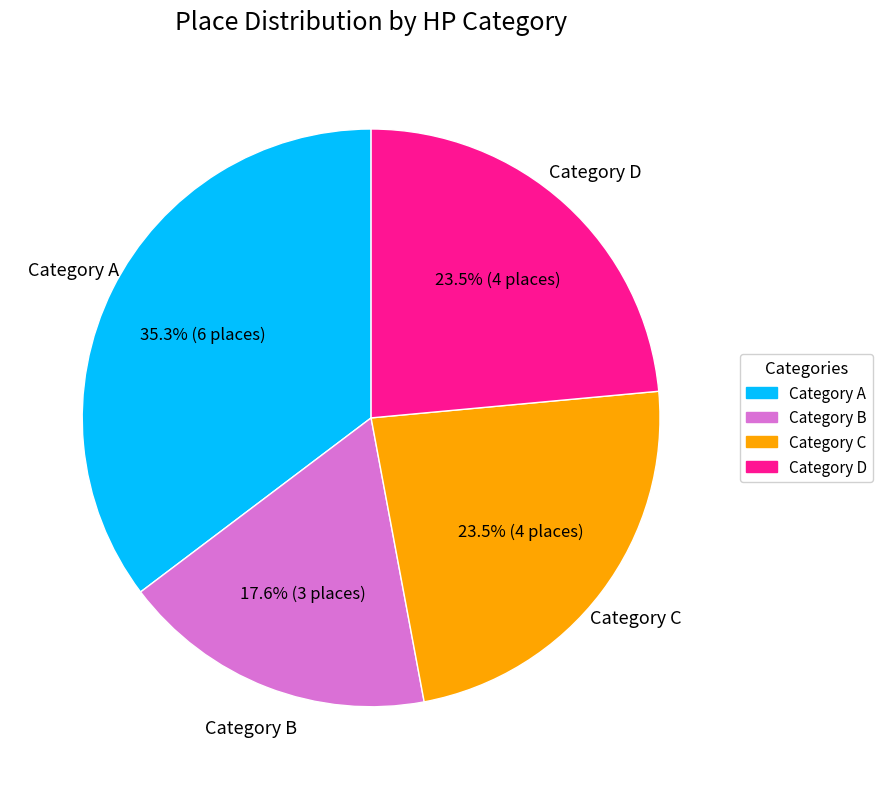

Is there a majority slice in this chart?

No